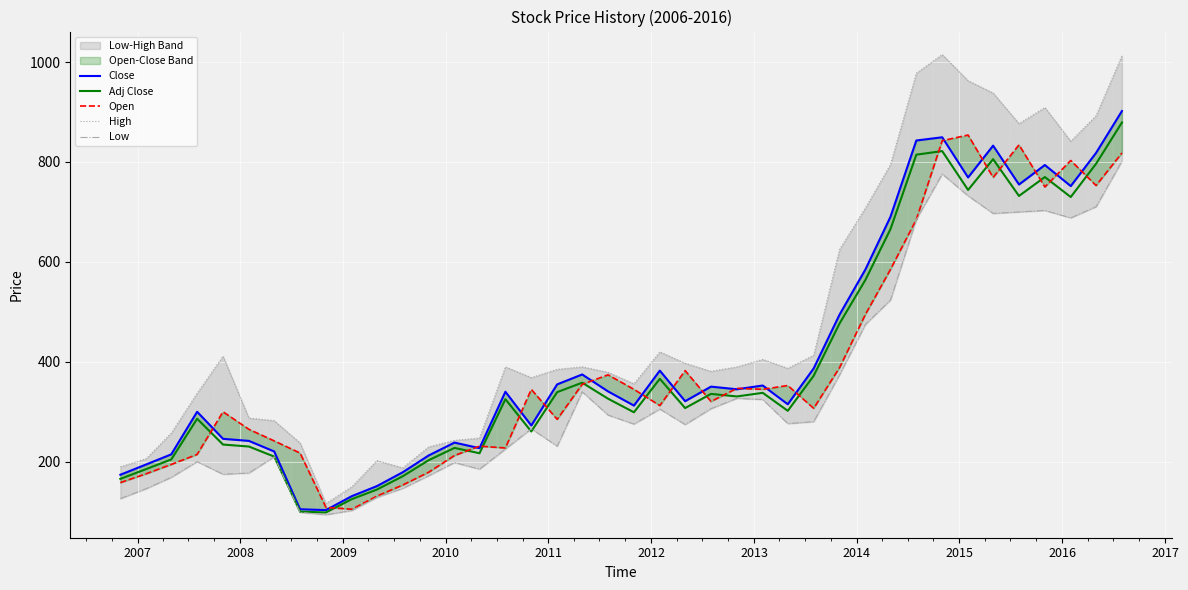

Count the number of data series in this chart.

5